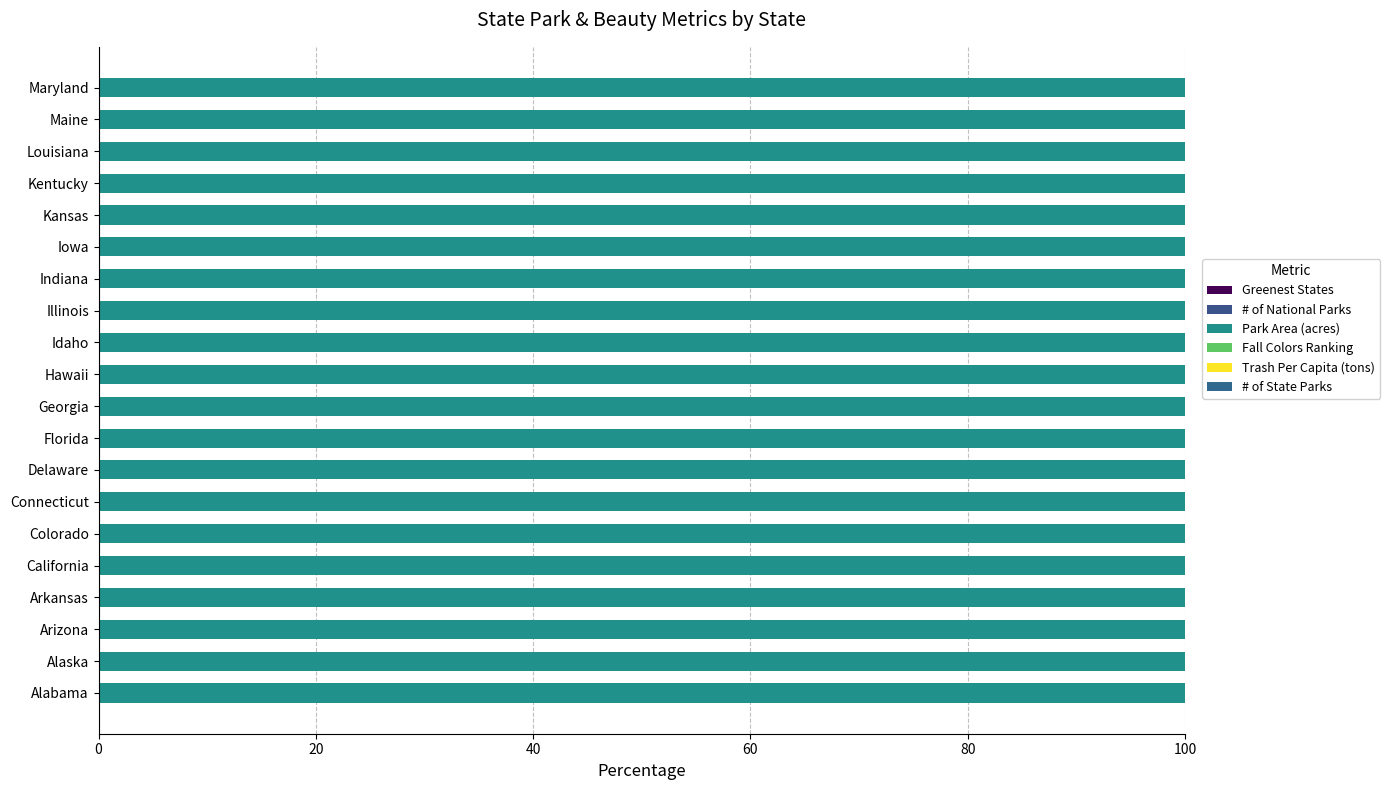

How many data points does each series have?

20